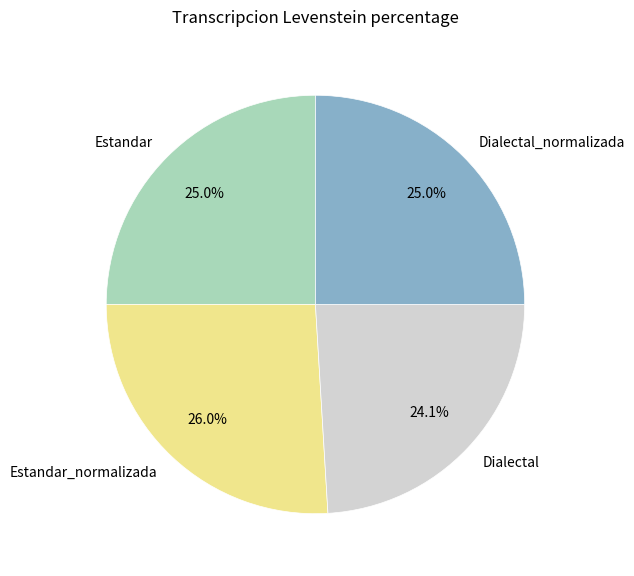

Does Estandar represent more than half of the total?

No